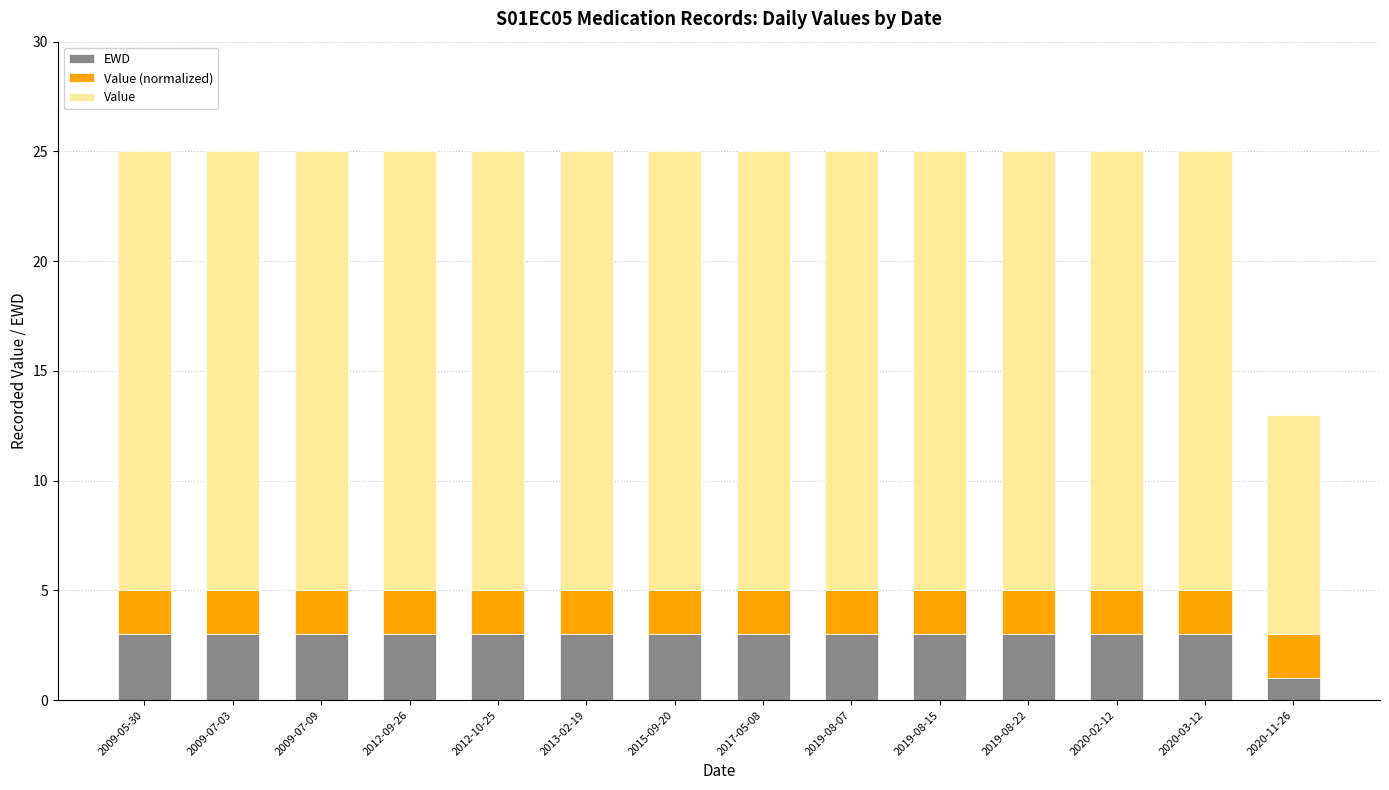

What is the highest value of the EWD series?

3